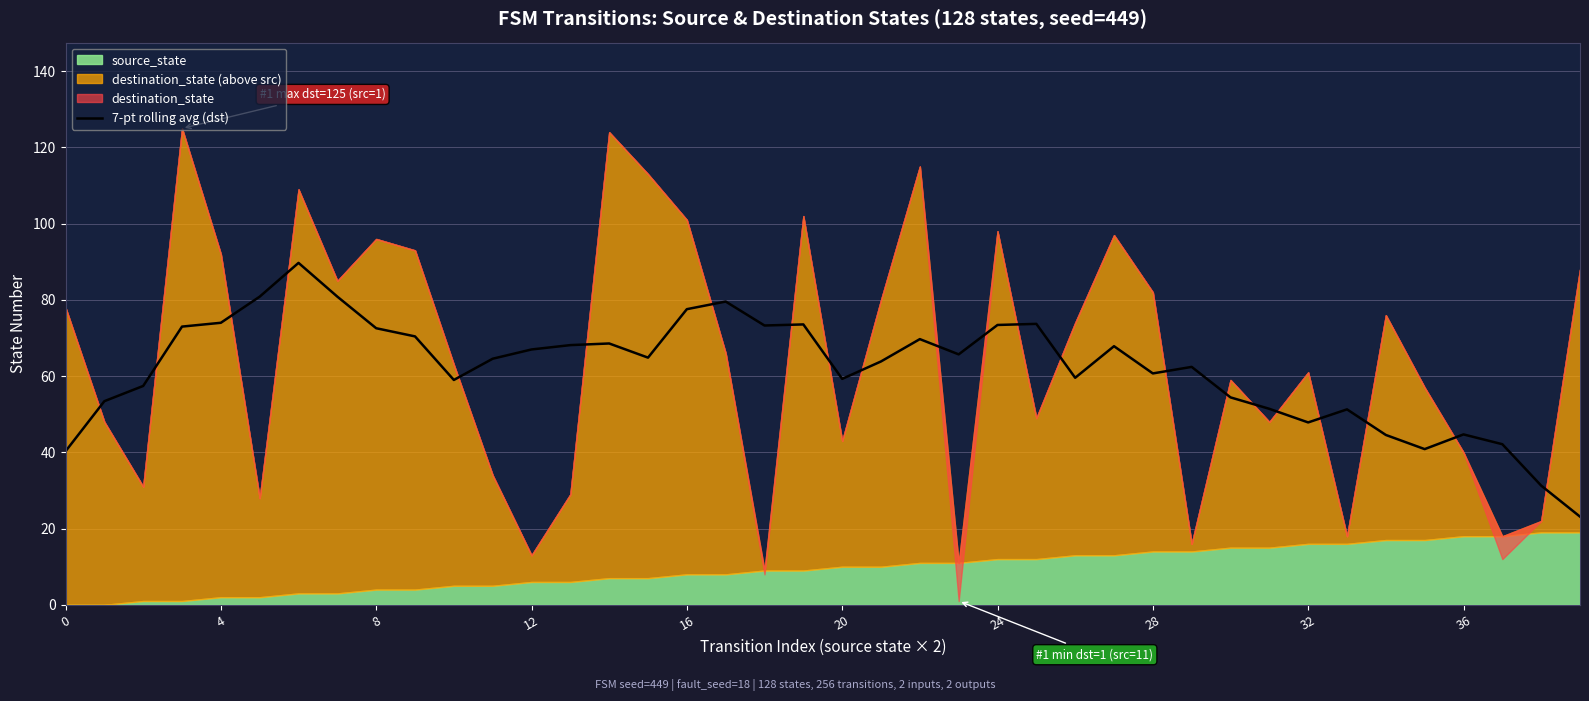

What is the change in value from 0 to 39?

-17.1